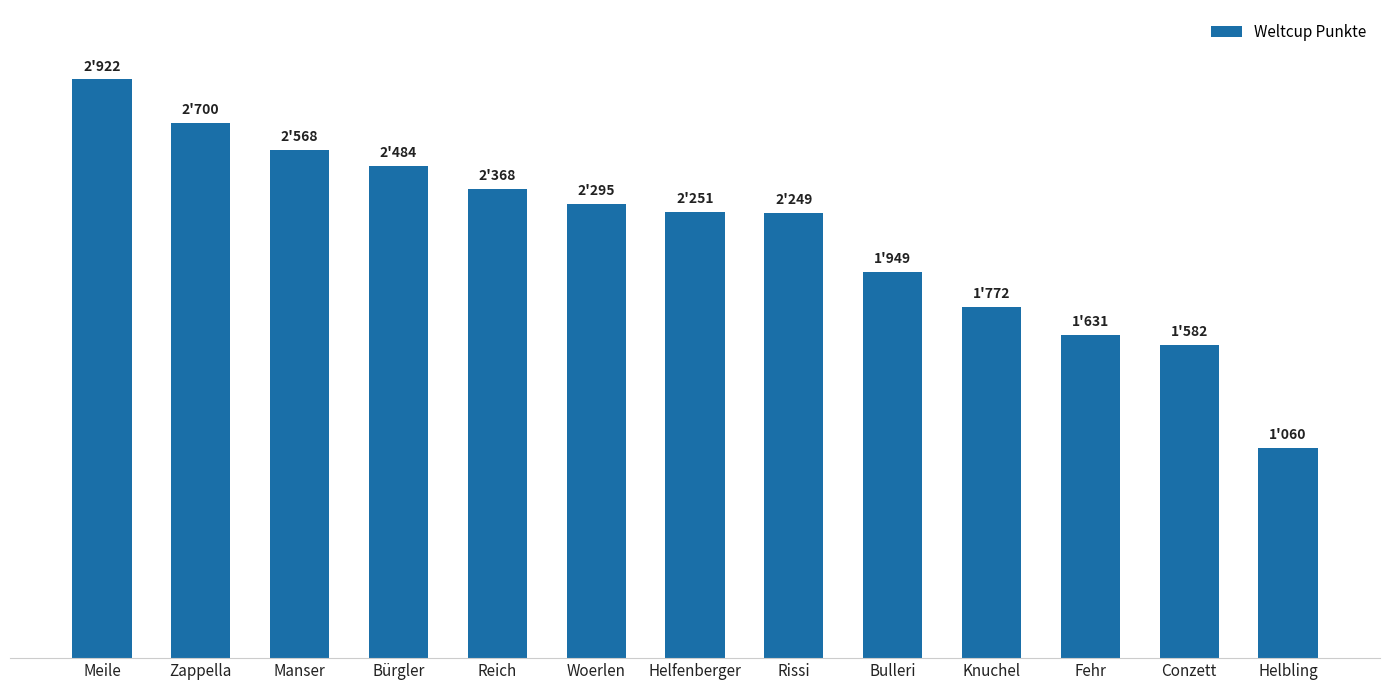

At which category does the chart reach its minimum across all series?

Helbling